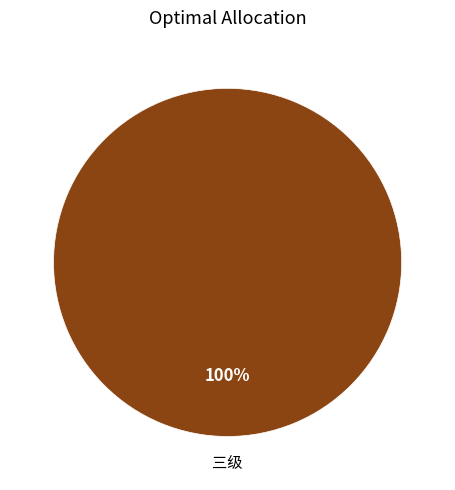

Is it true that 三级 is 100% of the pie?

True